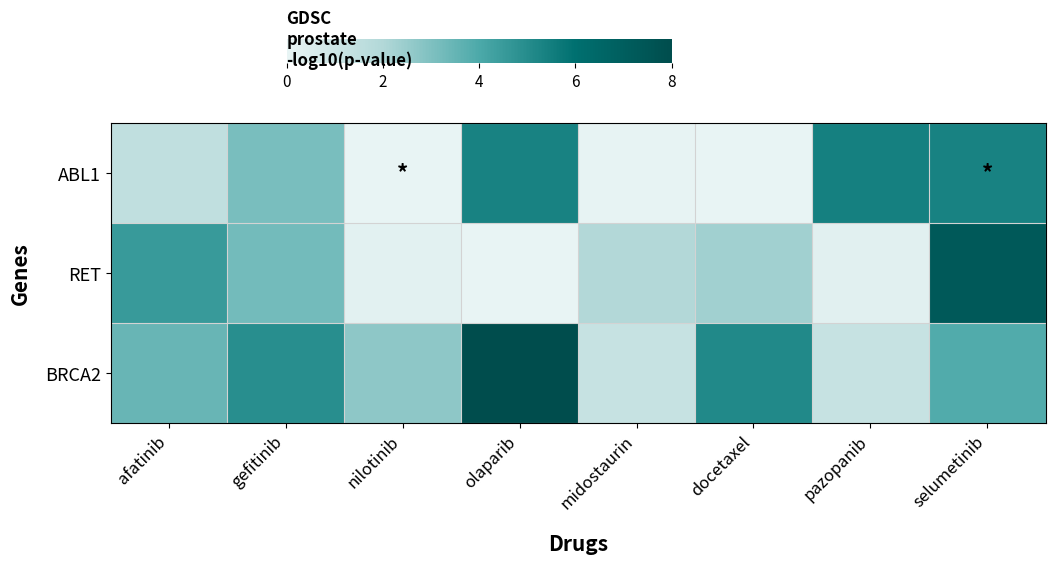

What is the total value across all series at olaparib?

13.4